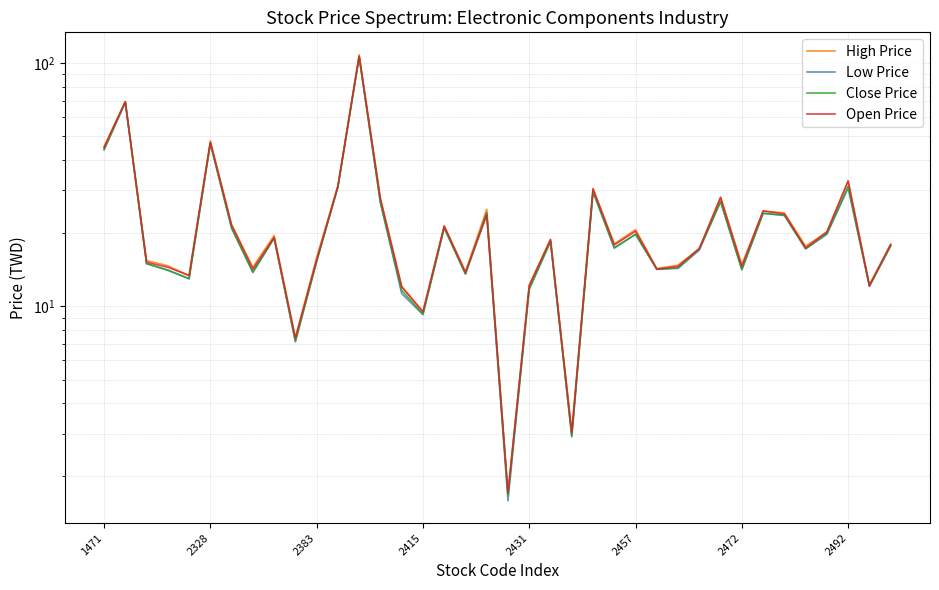

Is this an area chart (filled region under the line)?

No